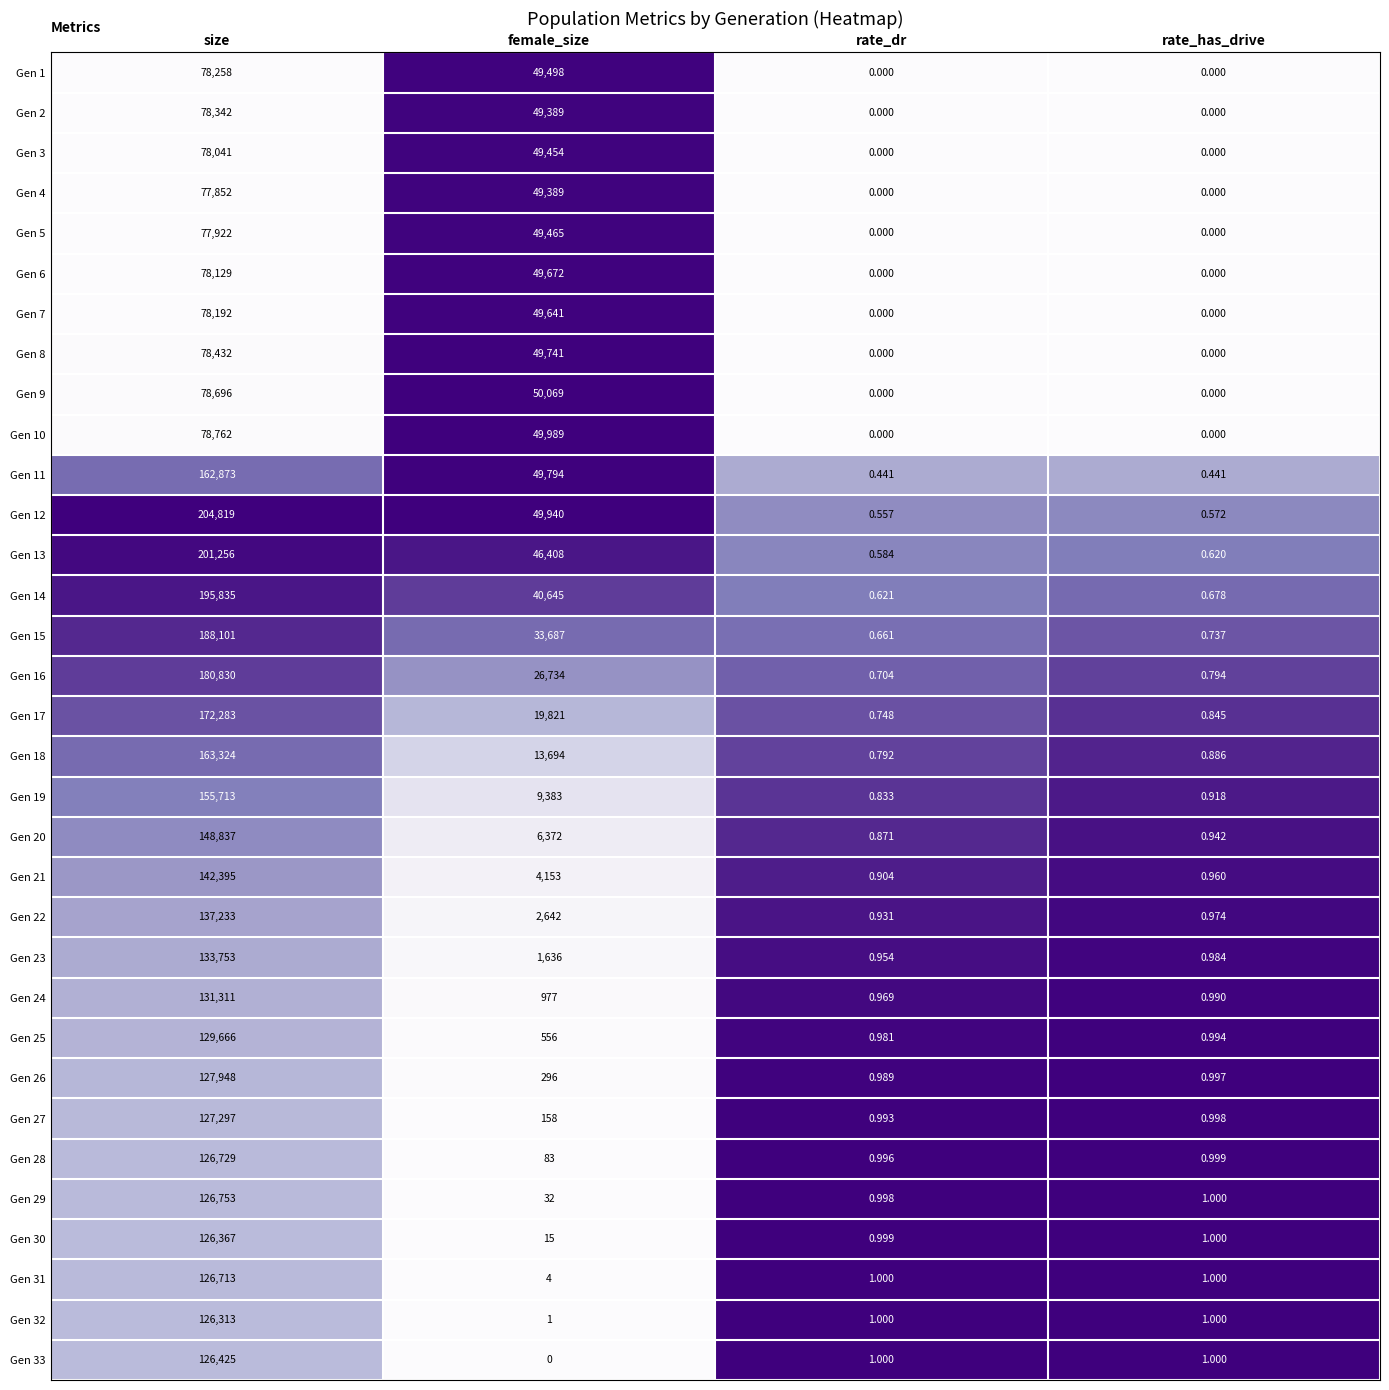

At which category is the sum across all series the highest?

size